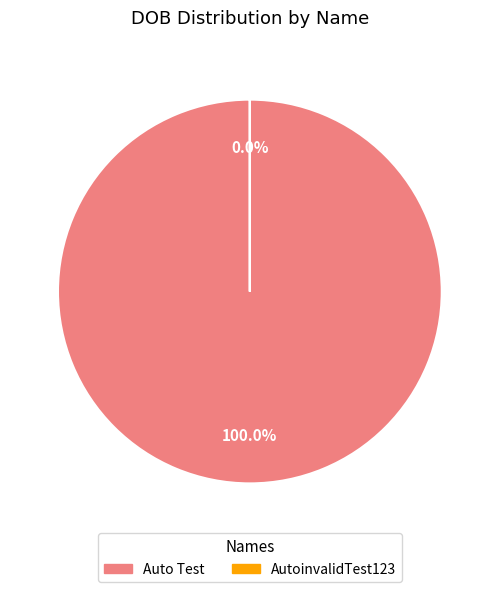

How many slices are in this pie chart?

2